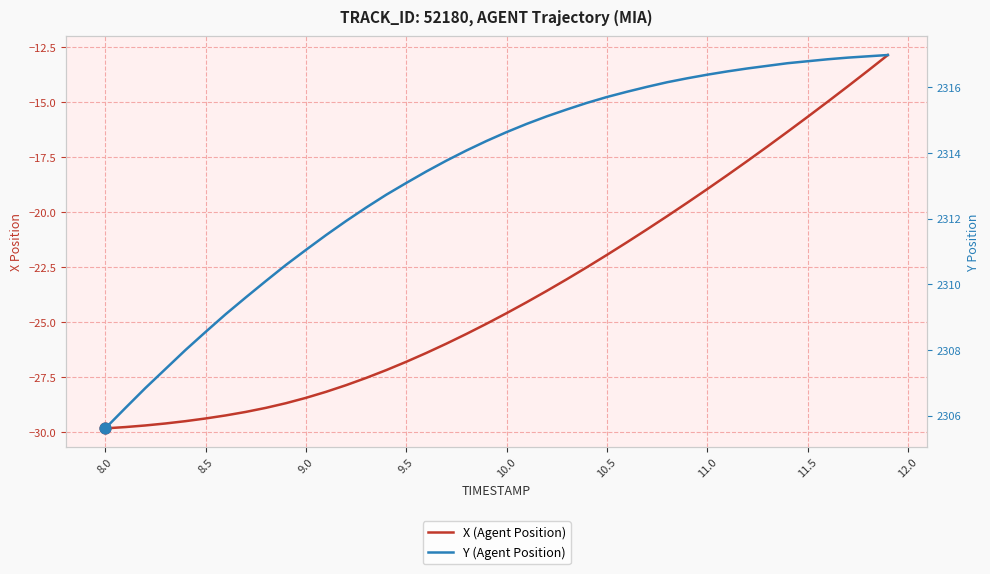

What are all the series names shown in the legend?

X (Agent Position), Y (Agent Position)